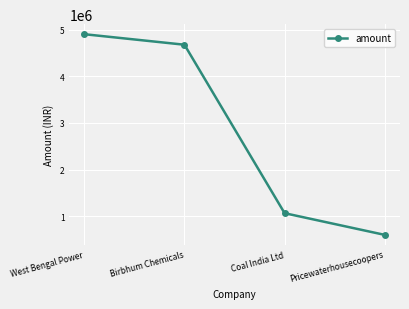

What position from the left is Birbhum Chemicals?

2